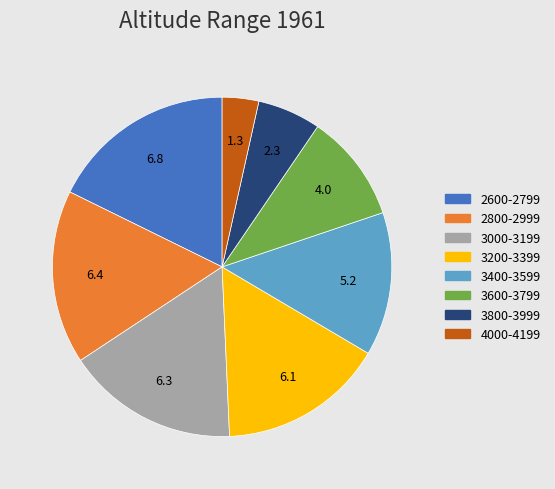

Which slice is the smallest?

4000-4199